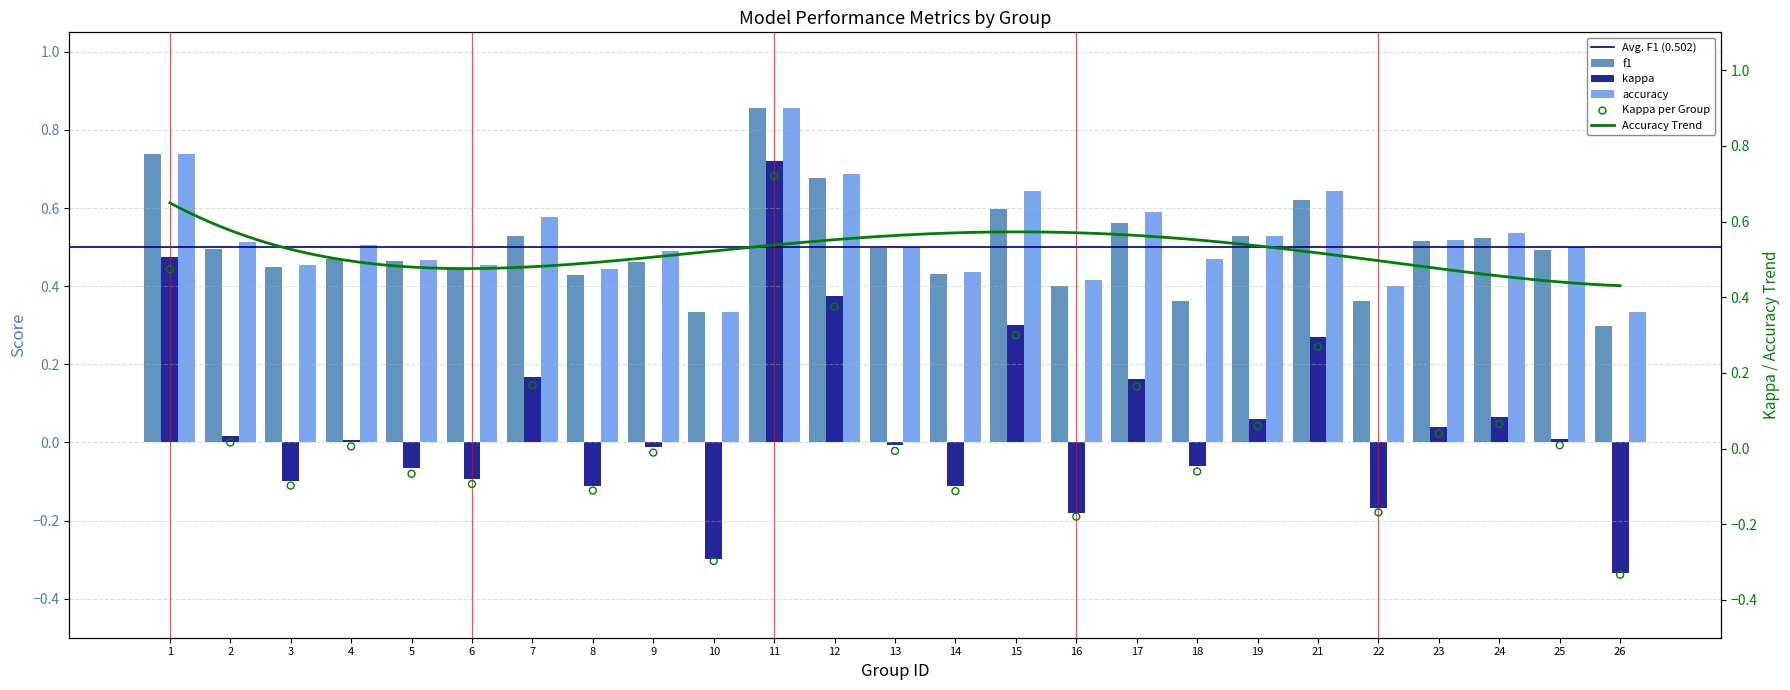

Which series has the largest total across all categories?

accuracy